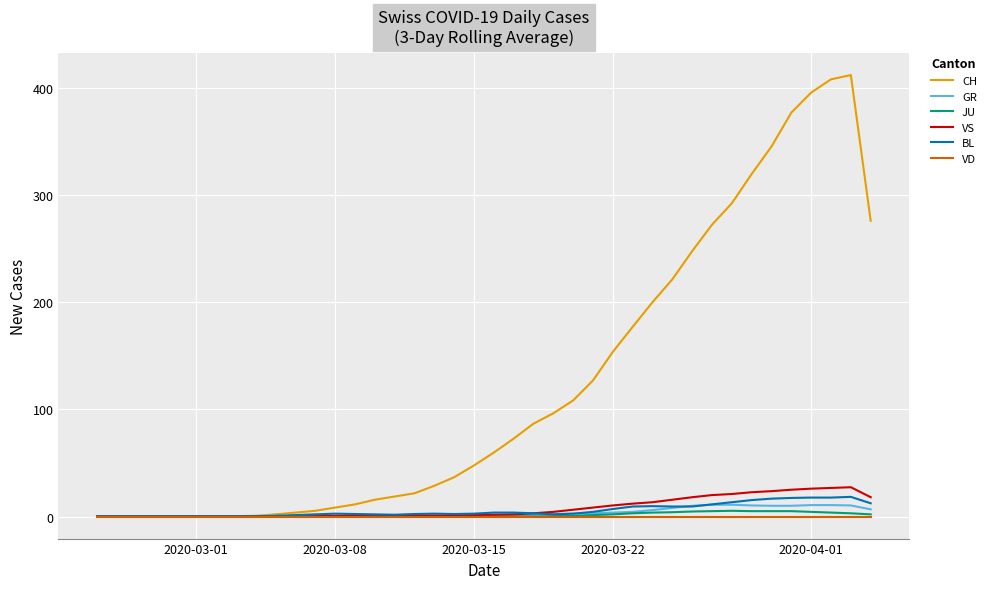

Which series has the largest range (max minus min)?

CH